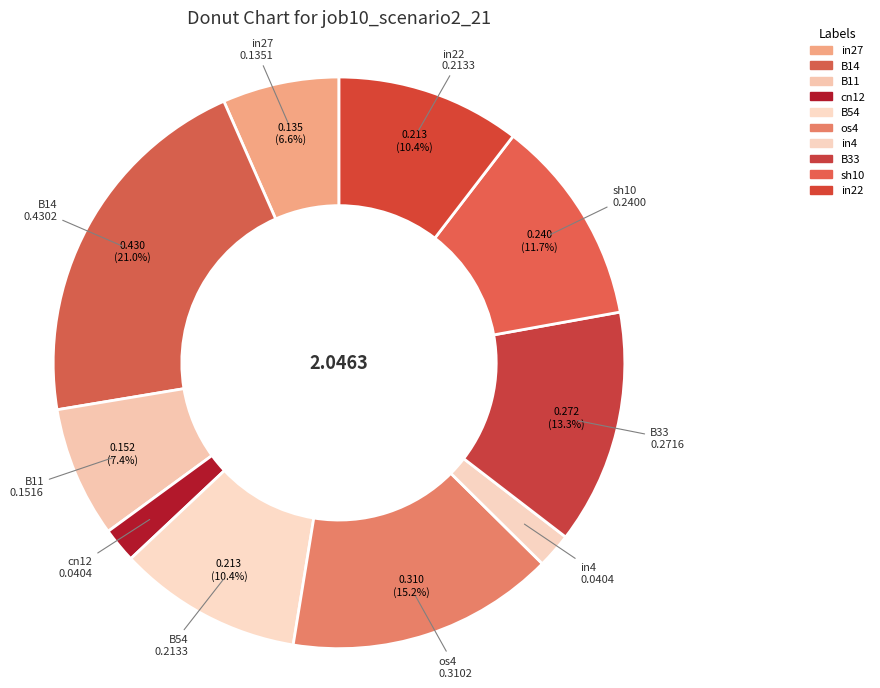

Count the number of slices in the pie.

10